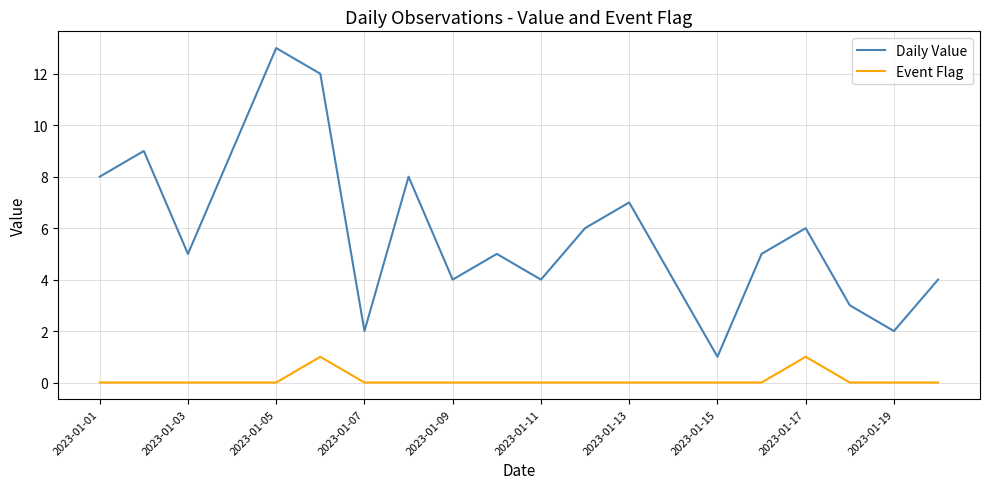

List the series in order of their overall mean, lowest first.

Event Flag, Daily Value